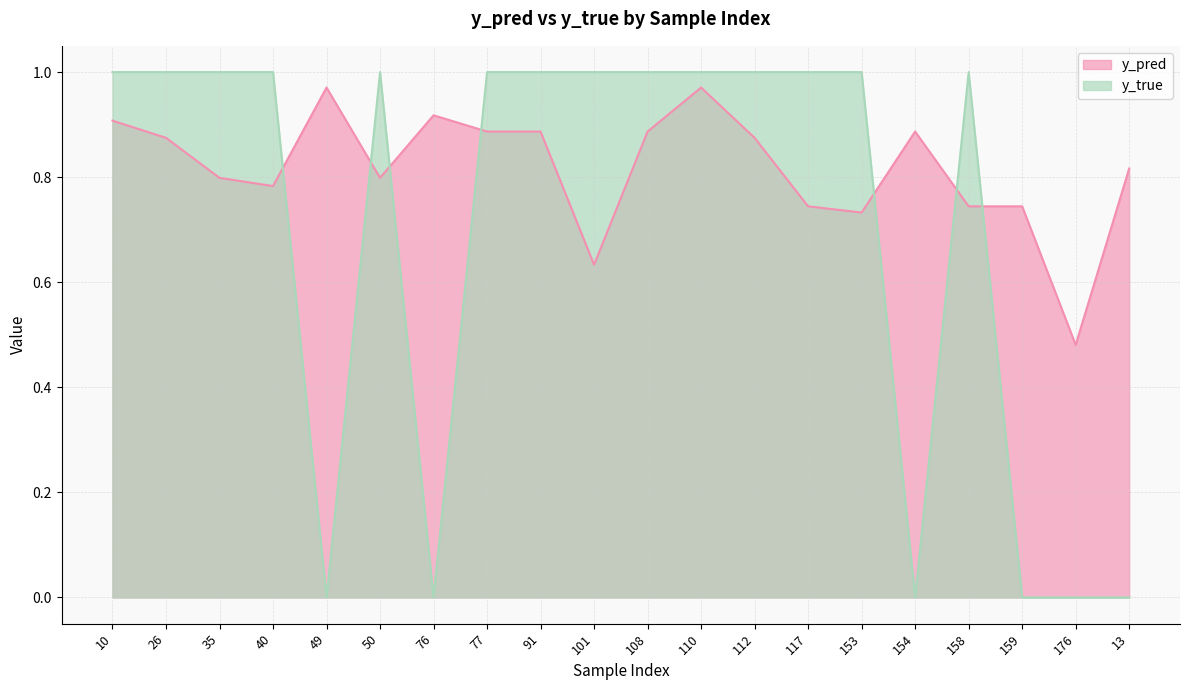

What is the total value across all series at 101?

1.6